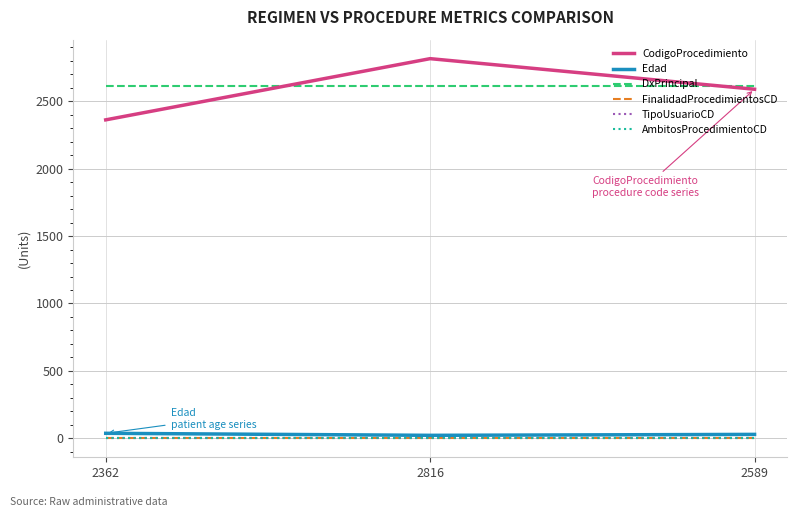

Rank the categories by DxPrincipal value from lowest to highest.

2362, 2816, 2589